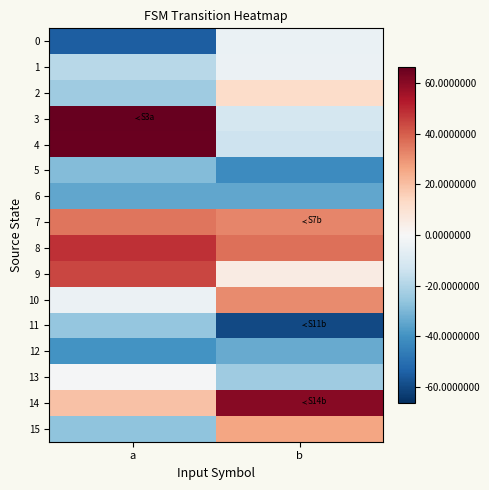

What is the greatest value displayed?

66.3